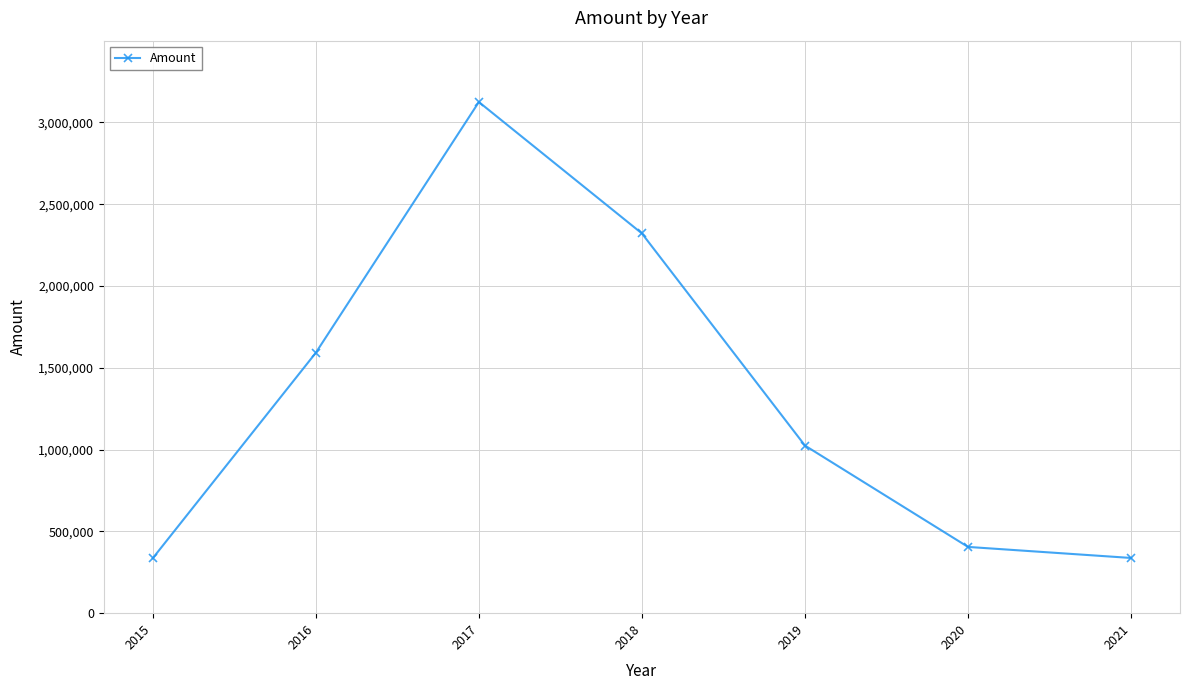

What is the value of the 3rd point from the left?

3124722.4